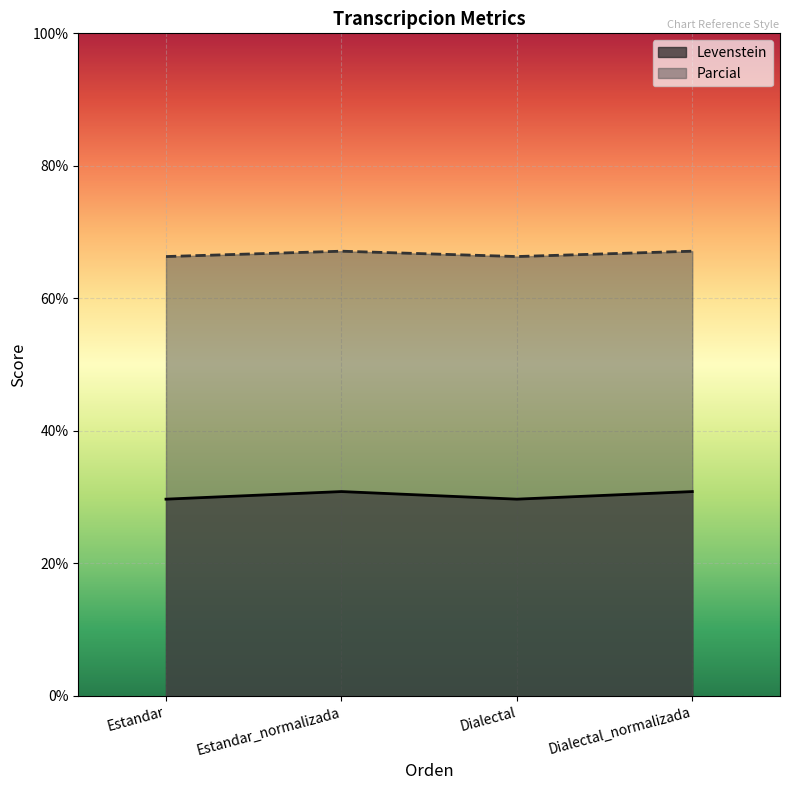

What is the sum of the Levenstein values at Dialectal_normalizada and Dialectal?

60.6